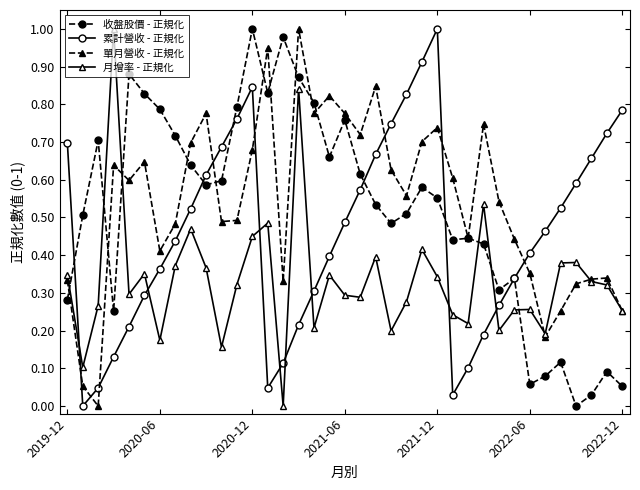

True or false: 收盤股價 - 正規化 has more than 0 points higher than both neighbors.

True